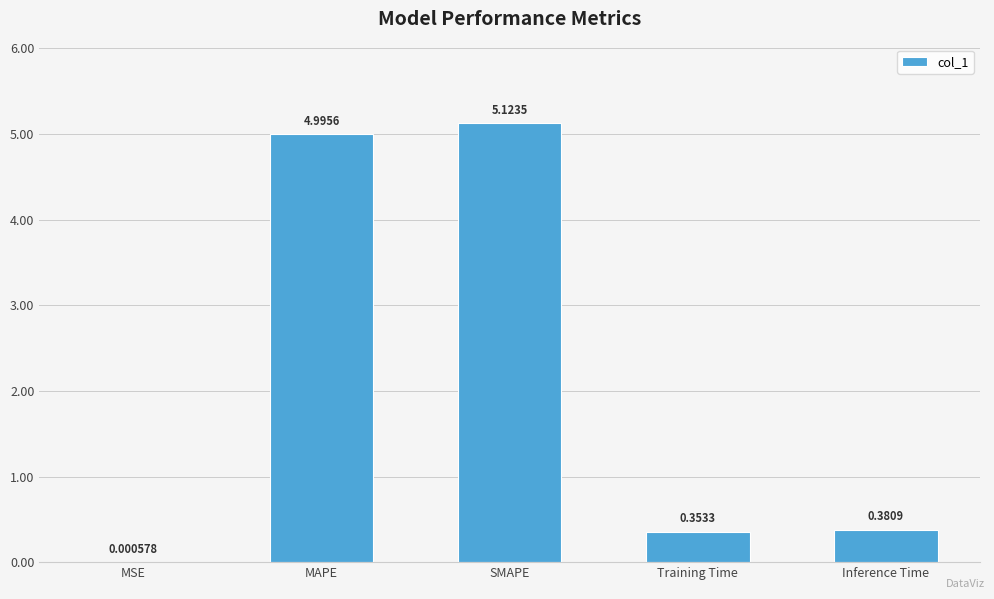

At which label is the value closest to 2?

Inference Time